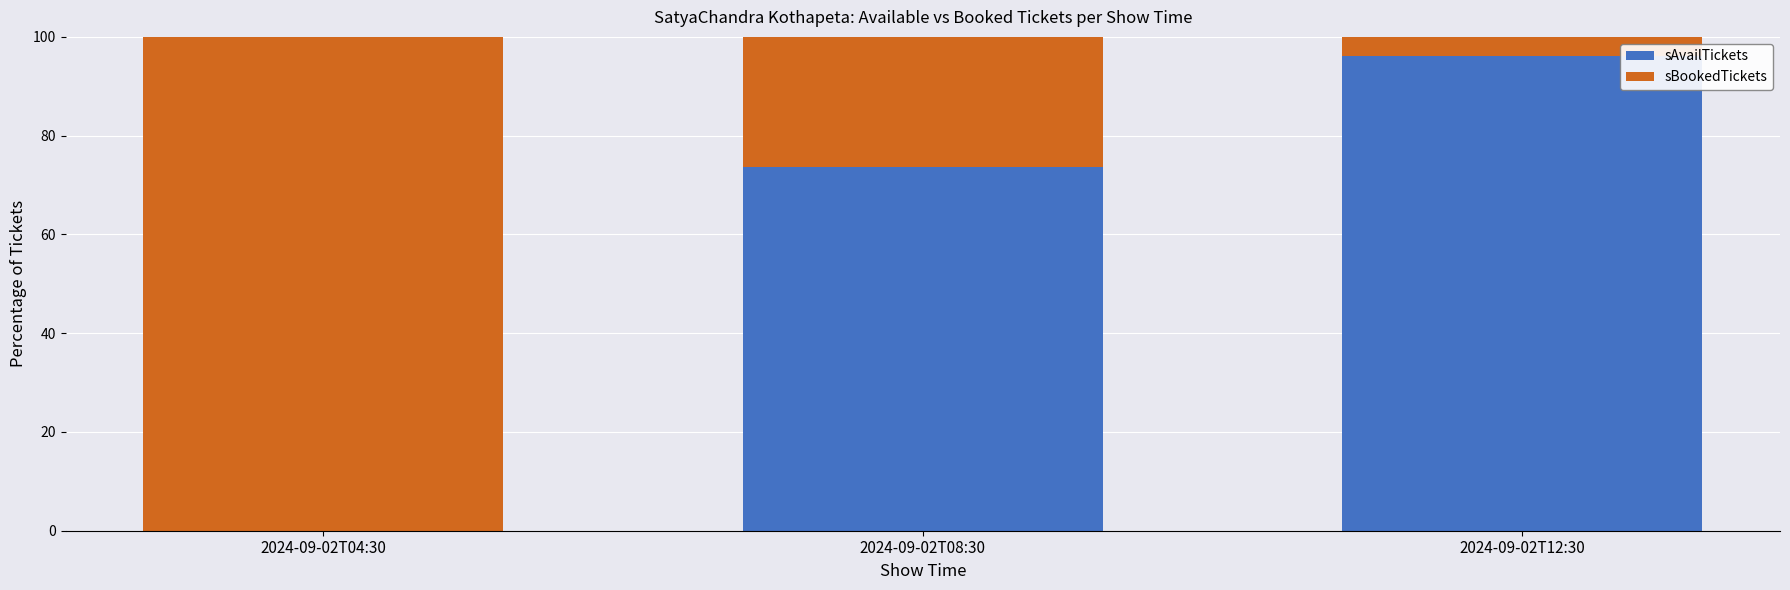

How many categories are shown in the chart?

3